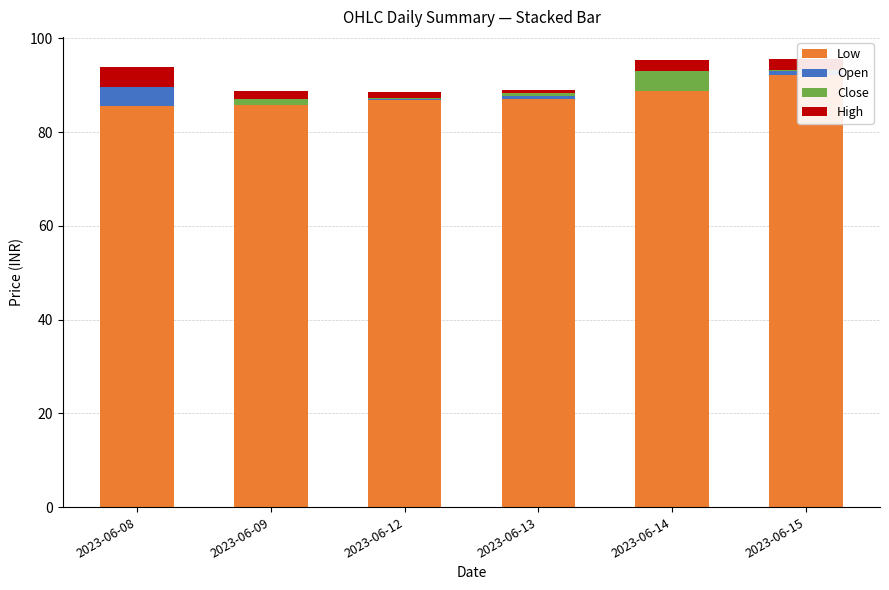

True or false: Open has a value of 5.6 at 2023-06-08.

False